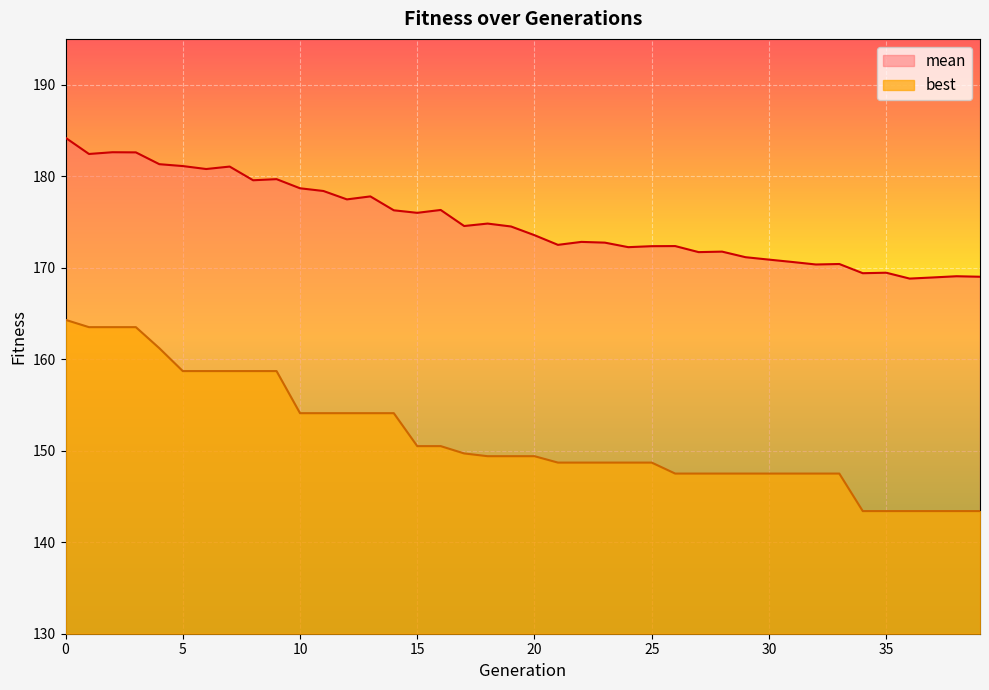

Is the value of best at 36 greater than the value of mean at 8?

No